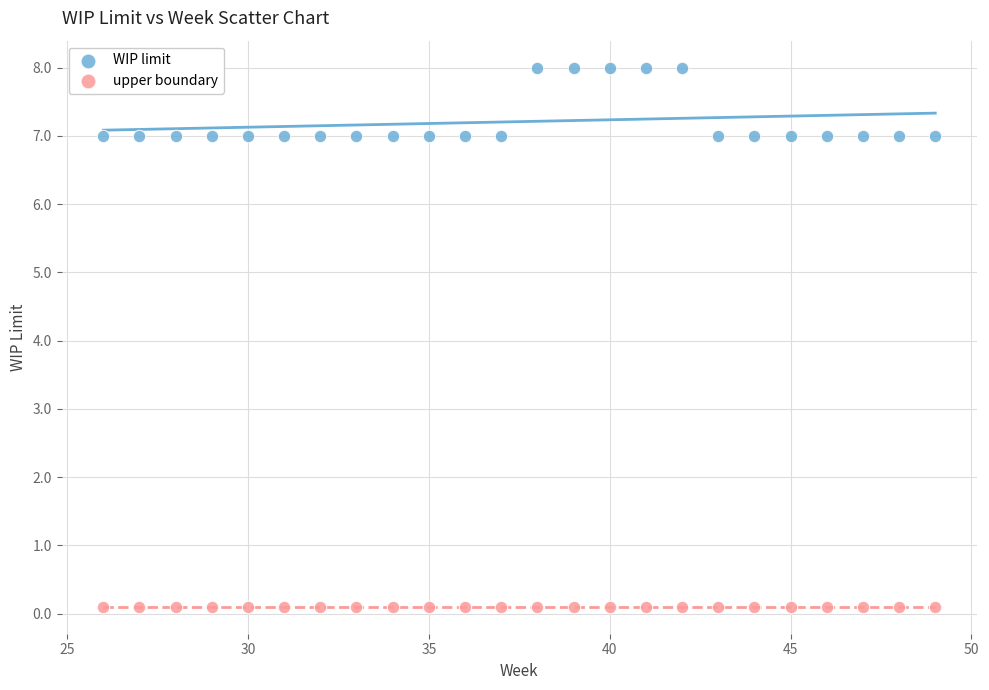

Which series contains the lowest Y value?

upper boundary